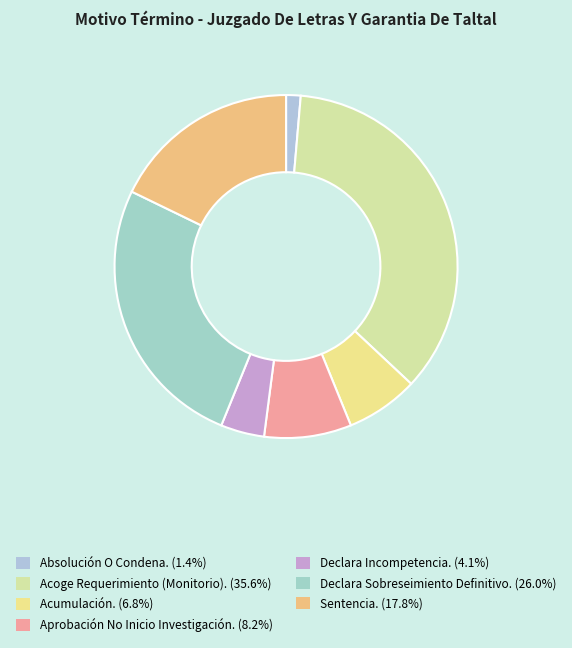

How many segments does this pie chart have?

7